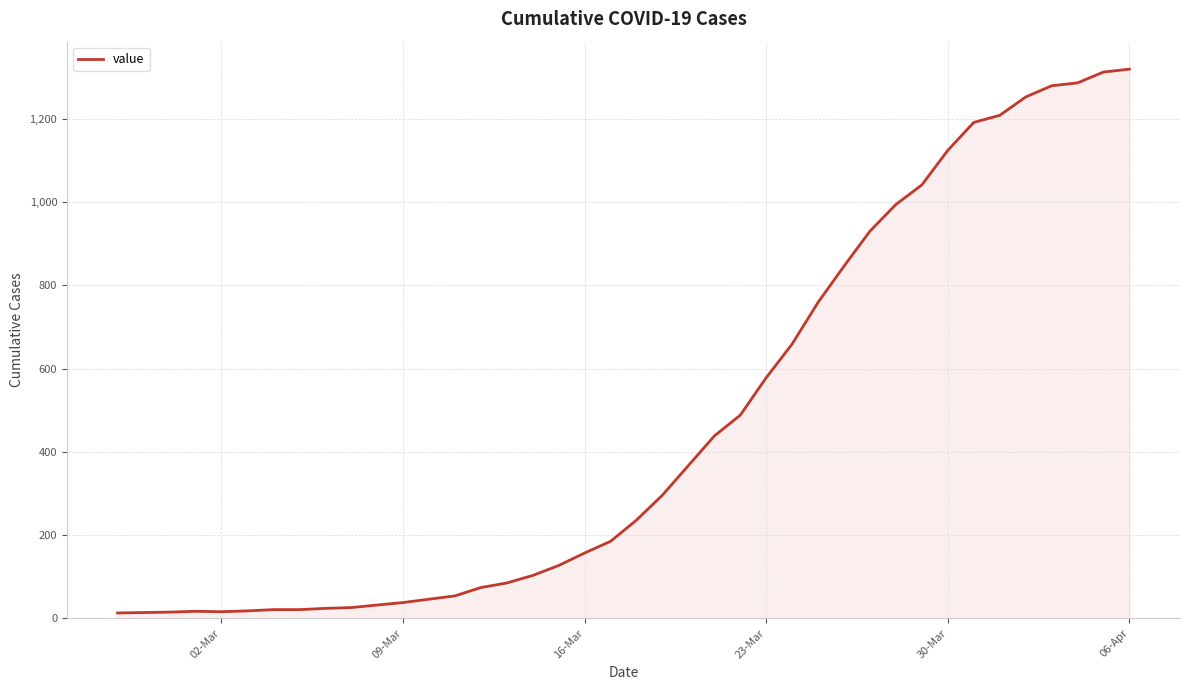

What is the greatest value displayed?

1319